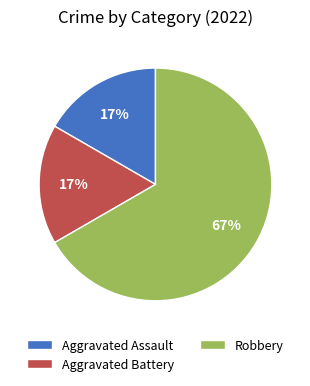

True or false: Robbery accounts for 79% of the total.

False